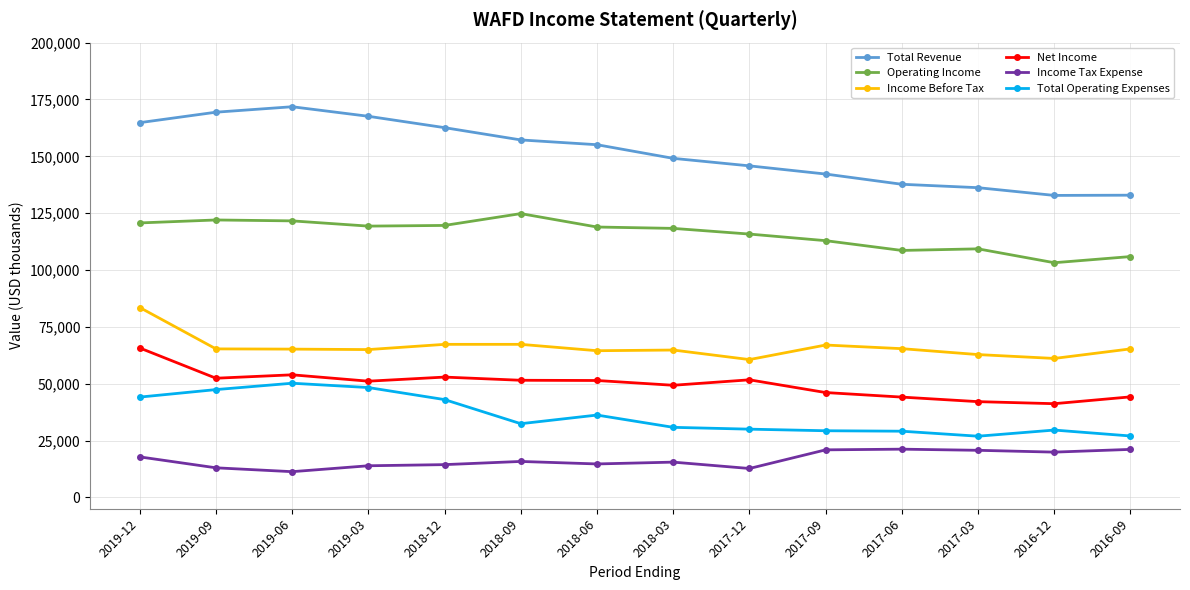

What is the spread (max minus min) of values at 2017-09?

121300